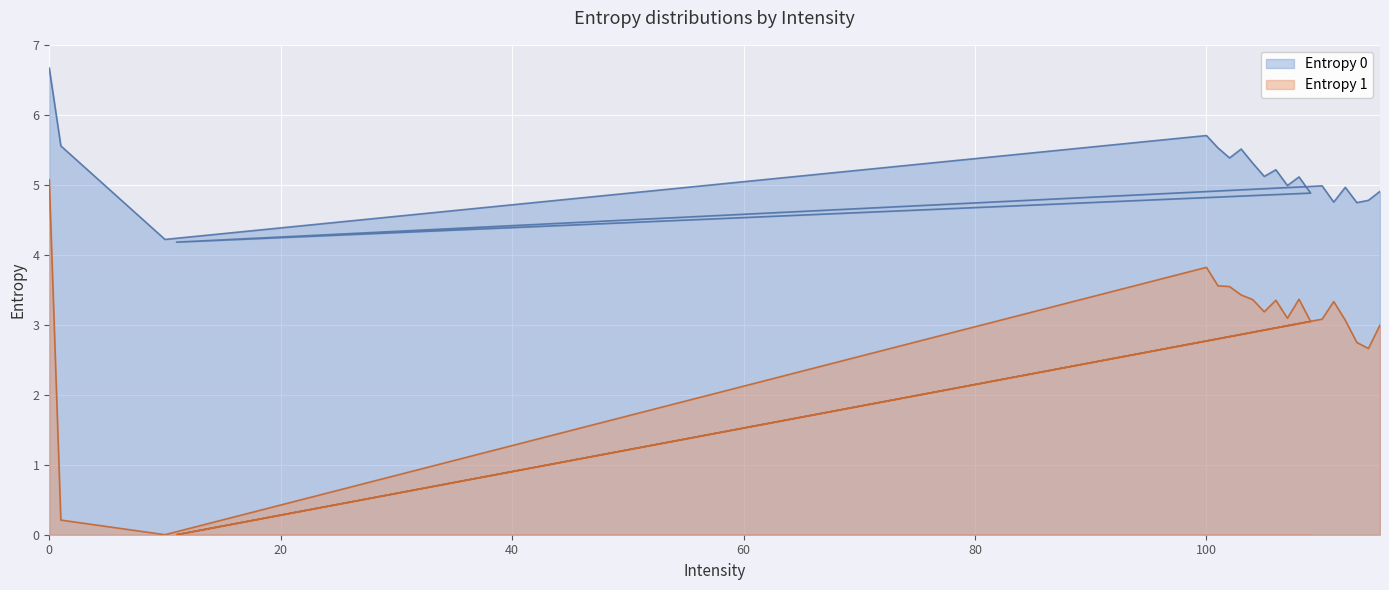

What is the difference between the maximum and minimum values in the Entropy 1 series?

5.1